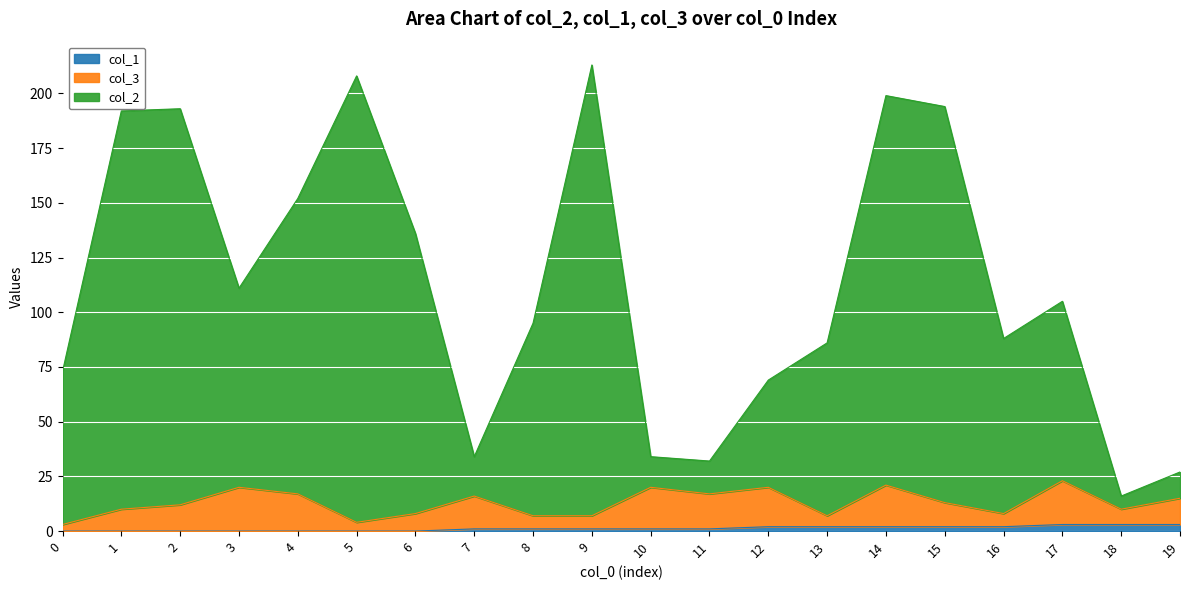

True or false: col_1 has a value of 1 at 8.

True